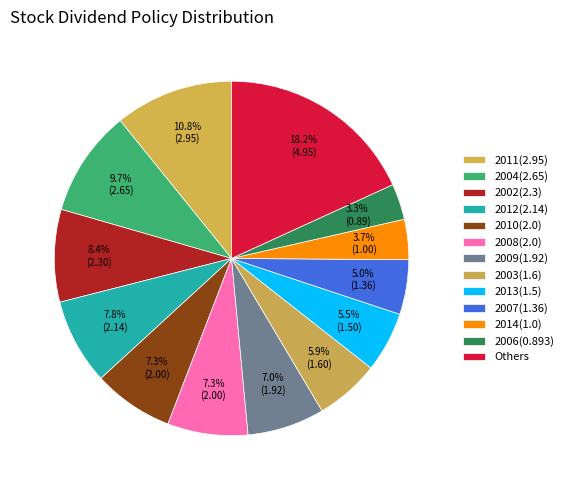

To the nearest percent, what percentage of the pie is 2002(2.3)?

8%